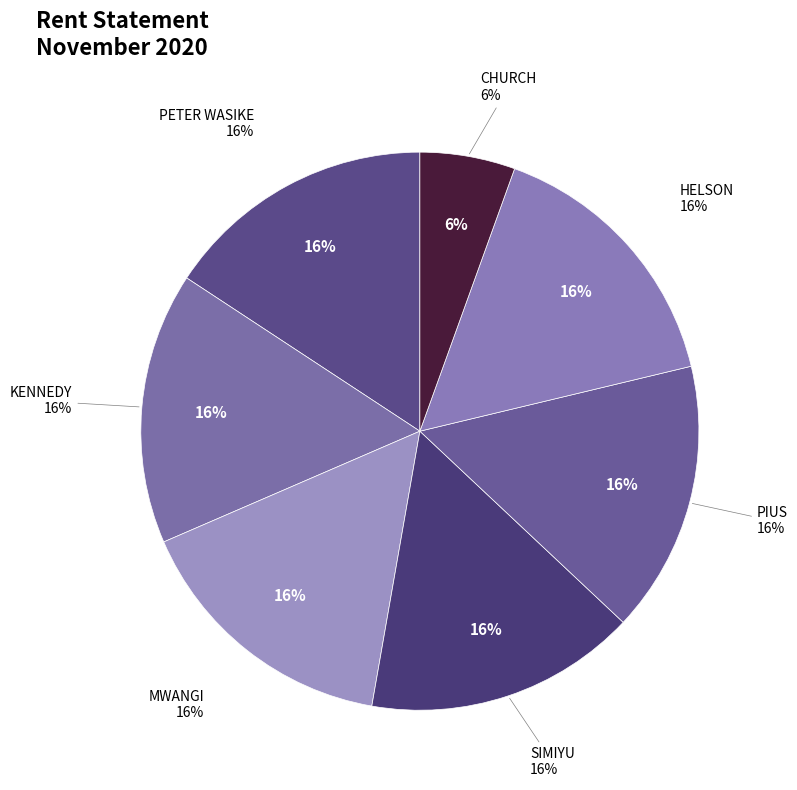

Count the number of slices in the pie.

7